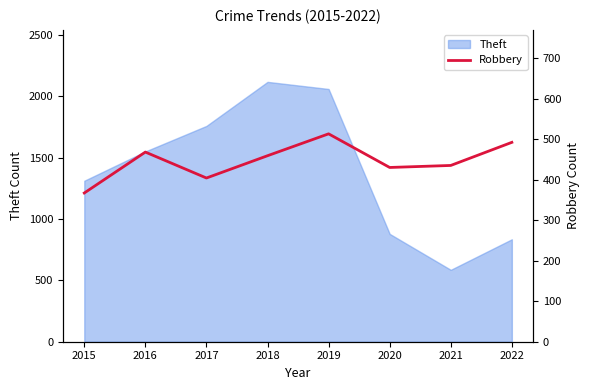

Is it true that Theft equals 3415 at 2018?

False